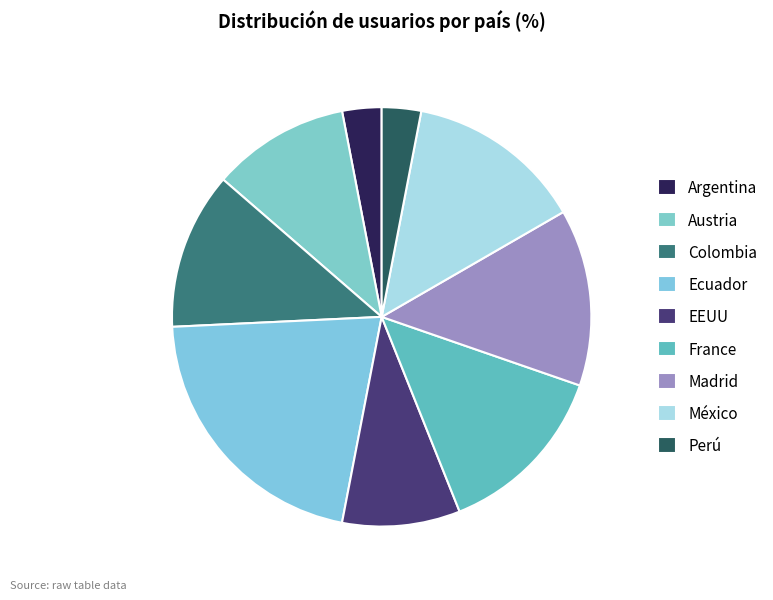

How many segments does this pie chart have?

9